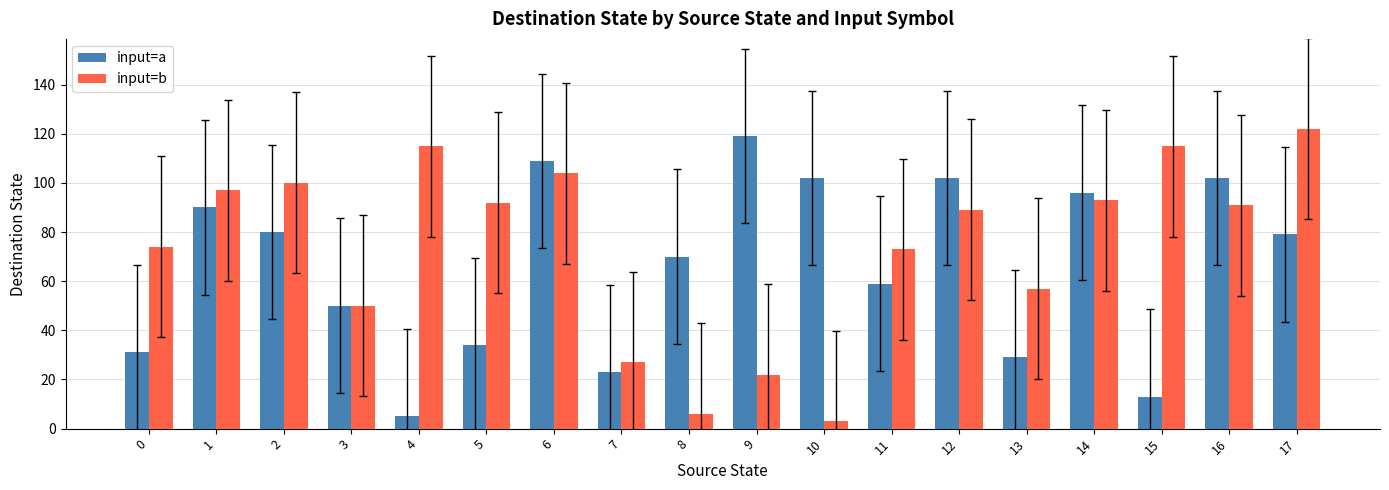

At 6, list the series in order from smallest to largest.

input=b, input=a